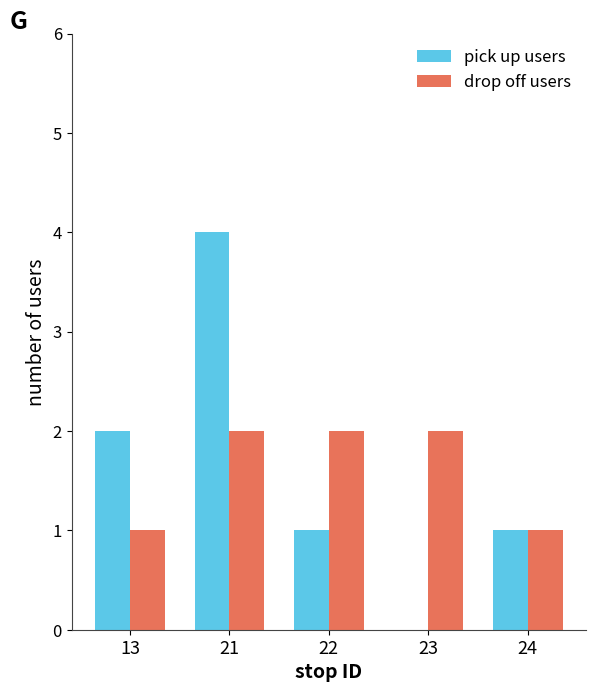

The value of drop off users at 21 is 2. True or false?

True